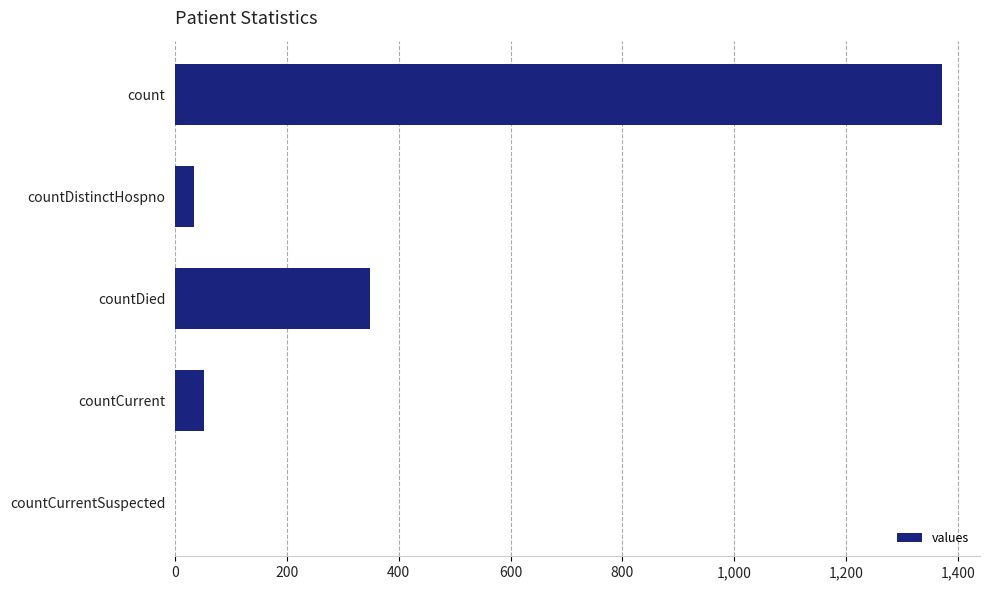

Are the bars grouped side by side (vs. stacked)?

No